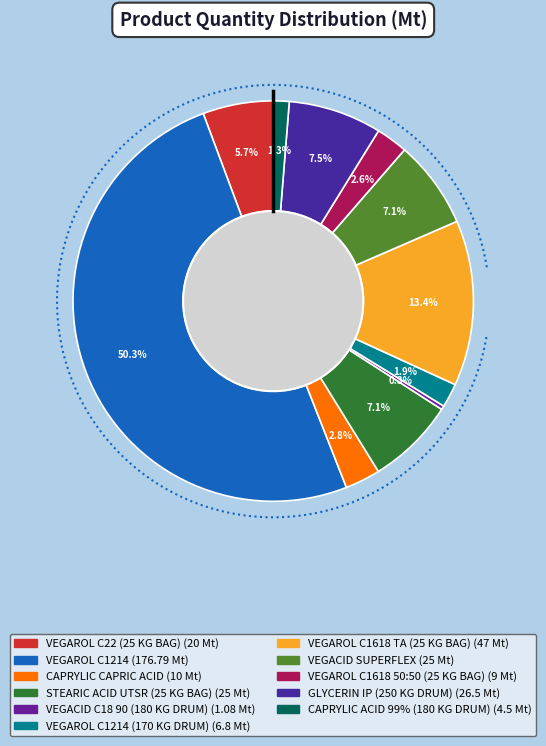

To the nearest percent, what is the difference between the largest and smallest slice percentages?

50%